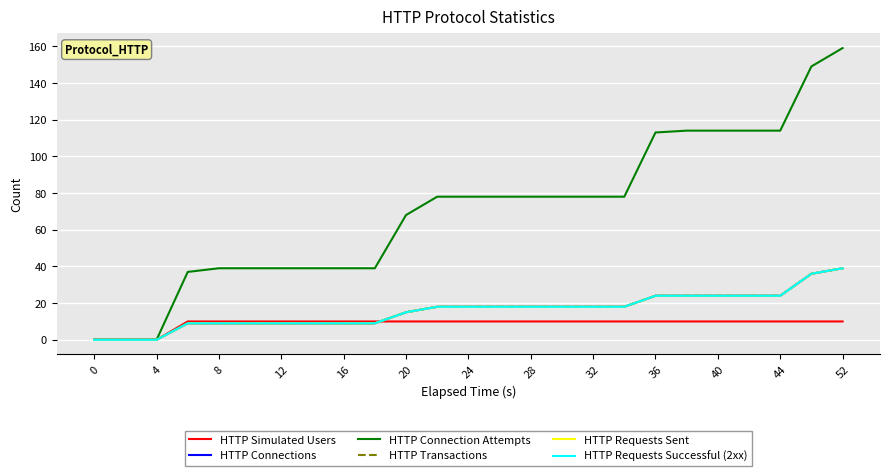

Does the chart display data point markers on the line(s)?

No